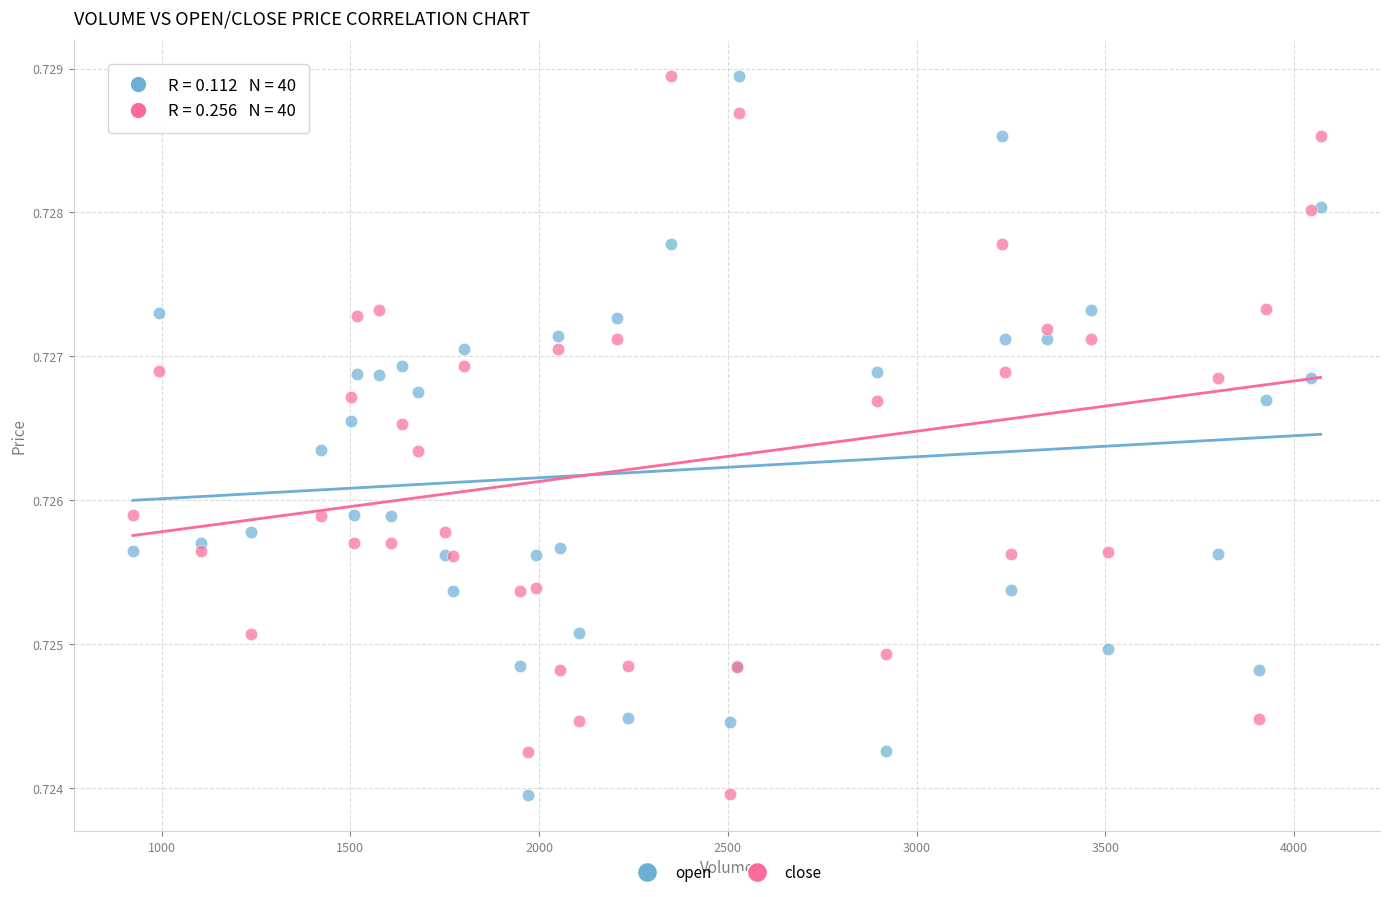

What are all the series names shown in the legend?

open, close